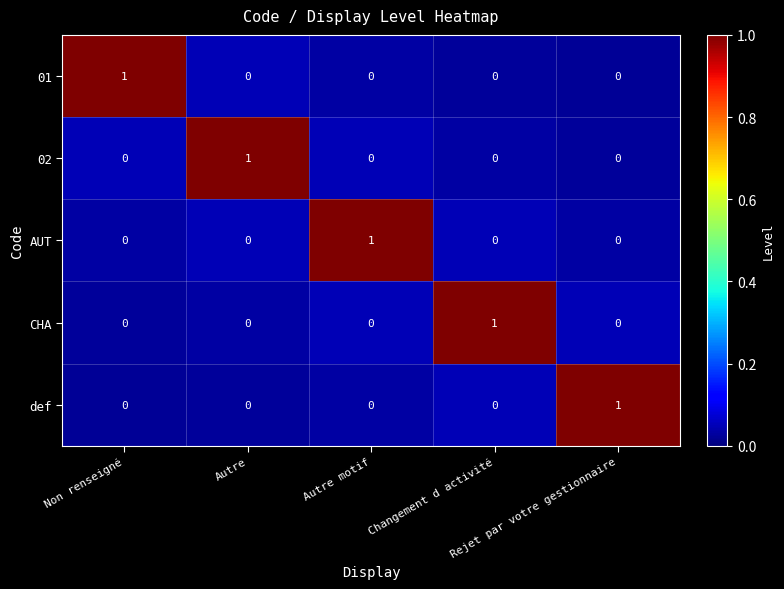

At how many categories does at least one series exceed 0?

5